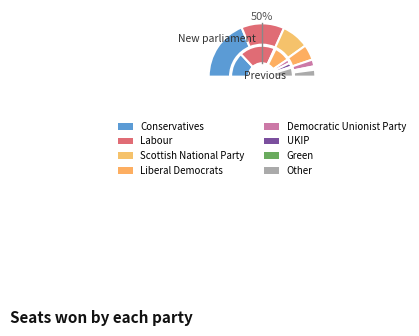

Combined, do 1 and 6 account for over 50%?

No